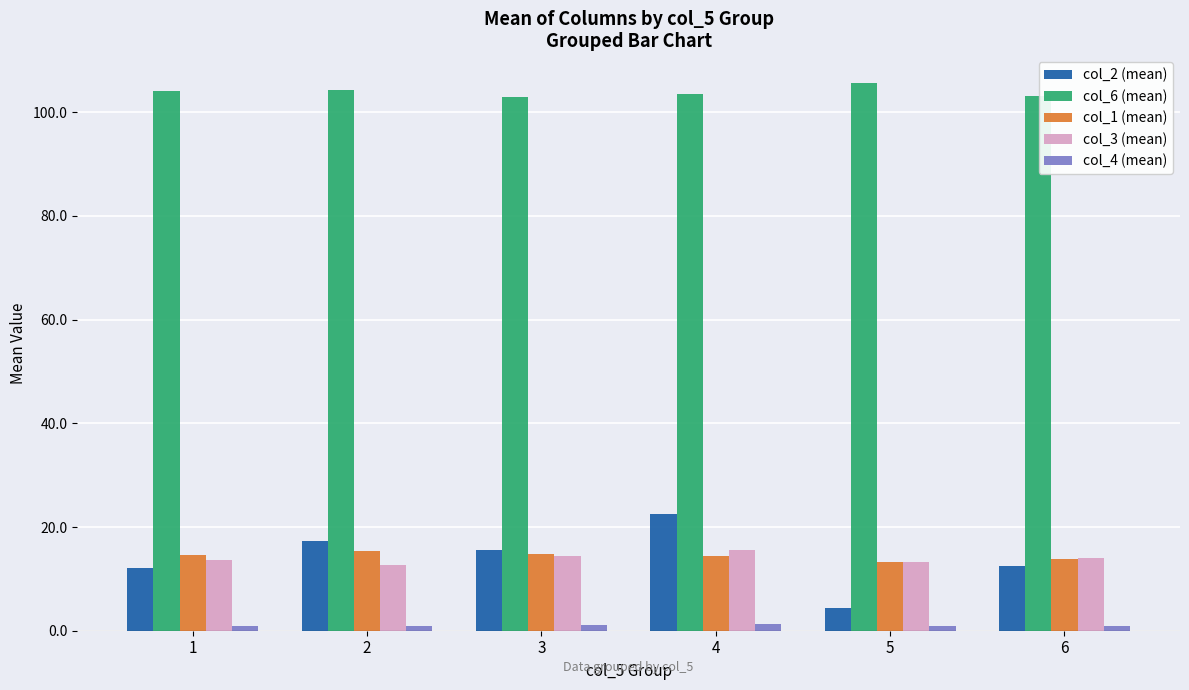

At how many categories does at least one series exceed 77?

6